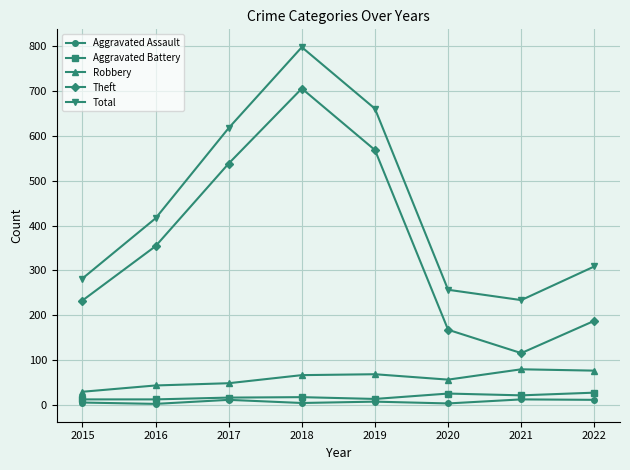

Which series has the largest range (max minus min)?

Theft